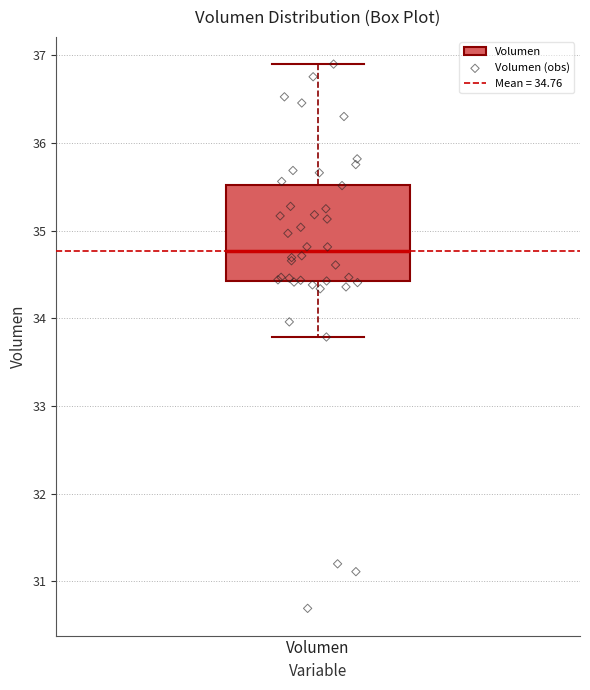

Transcribe this box plot: give where the median line is, the range the box spans, and where the two whiskers end, as read against the y-axis. The values are not printed on the chart, so give them approximately, as read against the axis.

median 34.8, box 34.4 to 35.5, whiskers 33.8 to 36.9